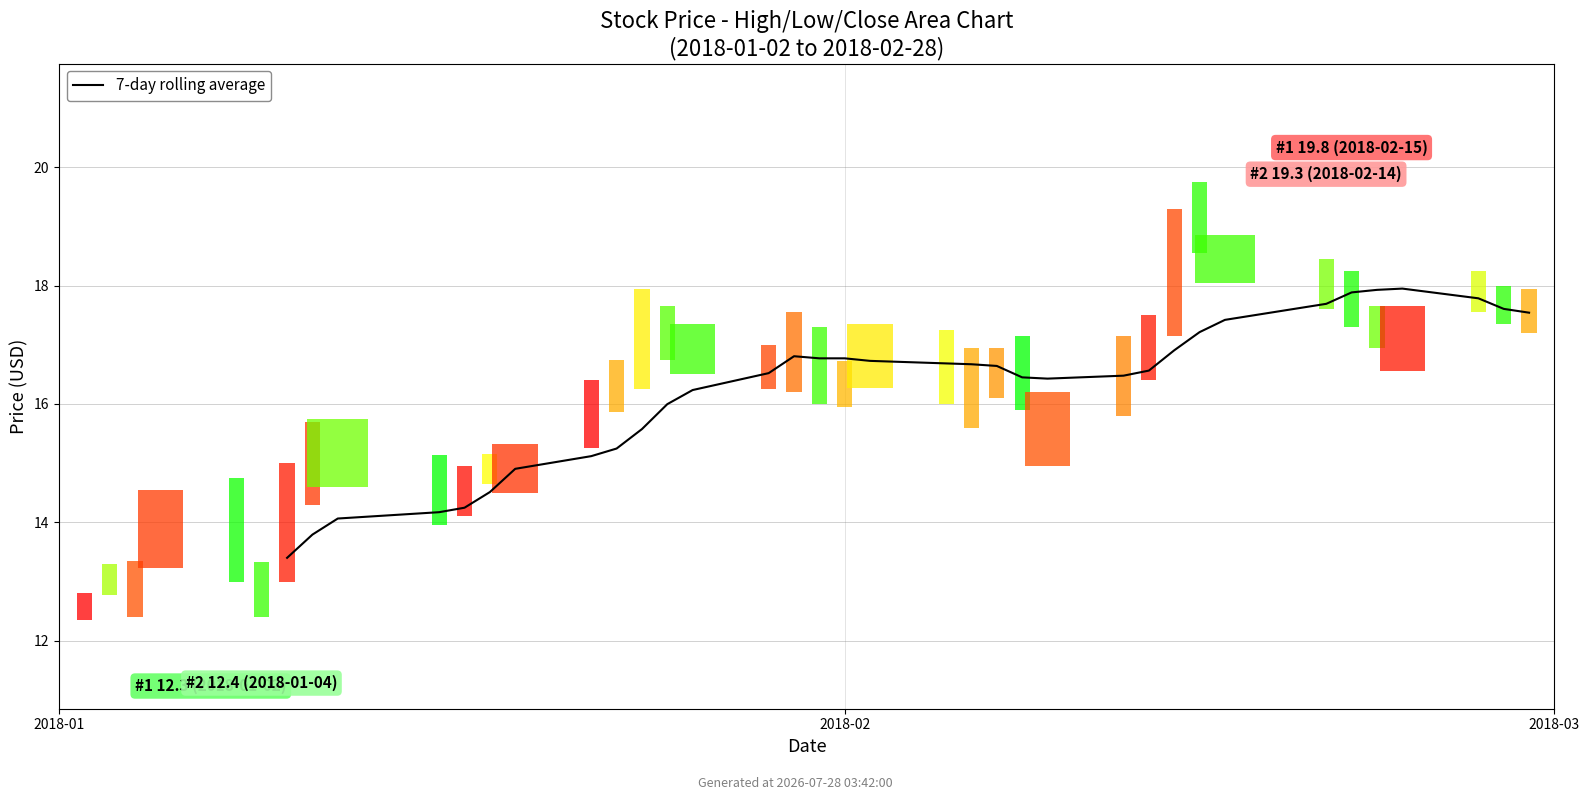

What position from the left is 29?

30